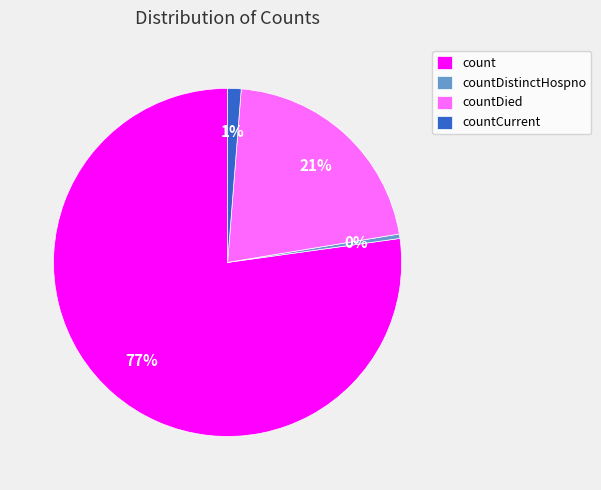

Which category accounts for the majority?

count